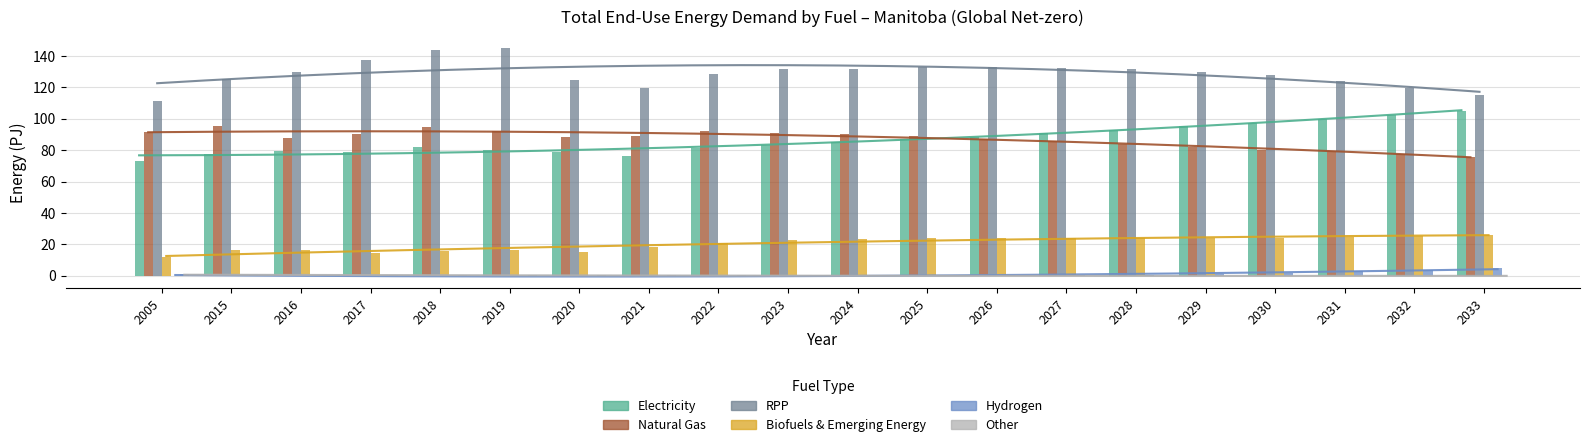

Does the chart contain stacked bars?

No